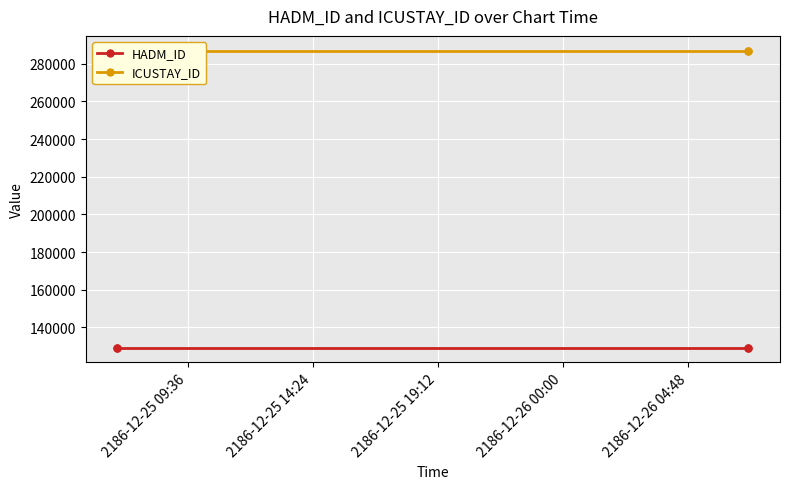

True or false: ICUSTAY_ID and HADM_ID intersect in this chart.

False